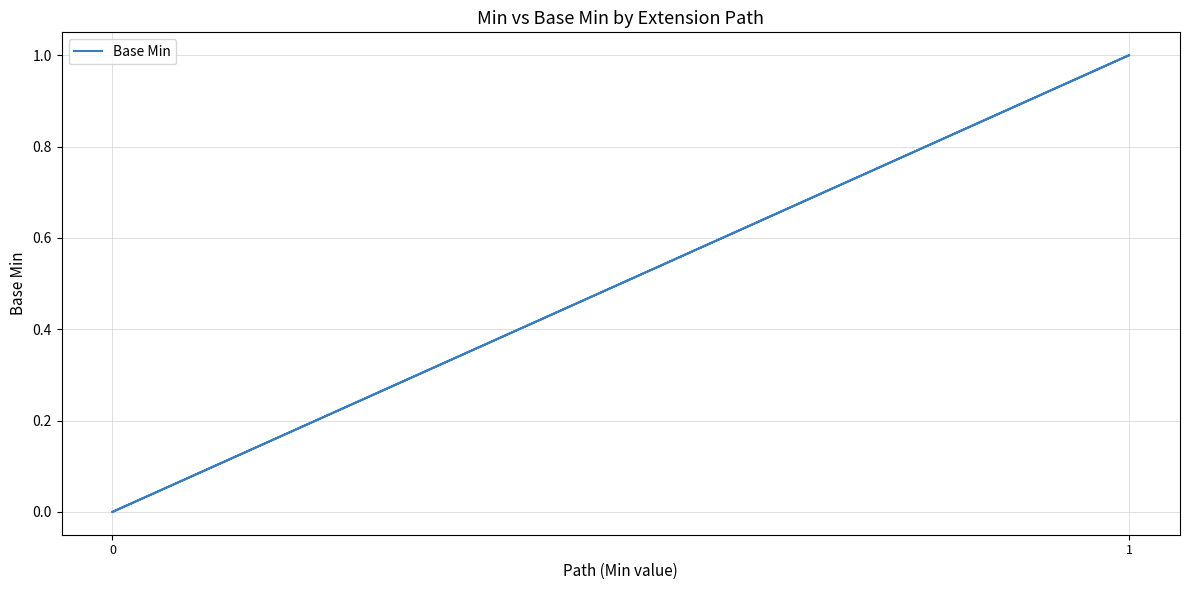

Count the number of data series in this chart.

1